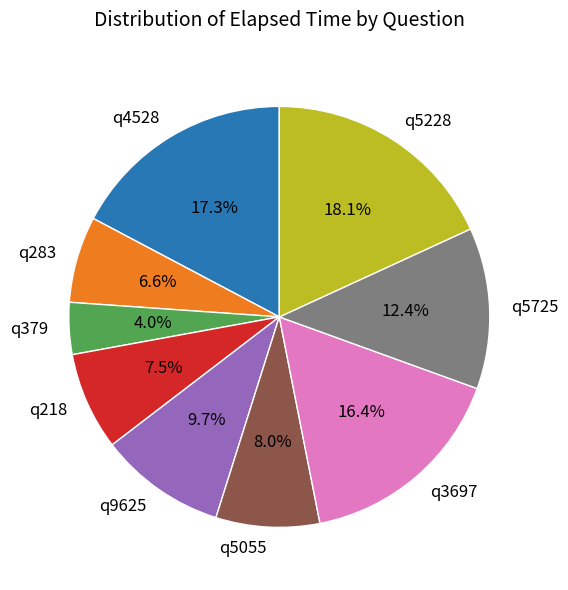

How much of the chart is everything except q5228?

81.9%